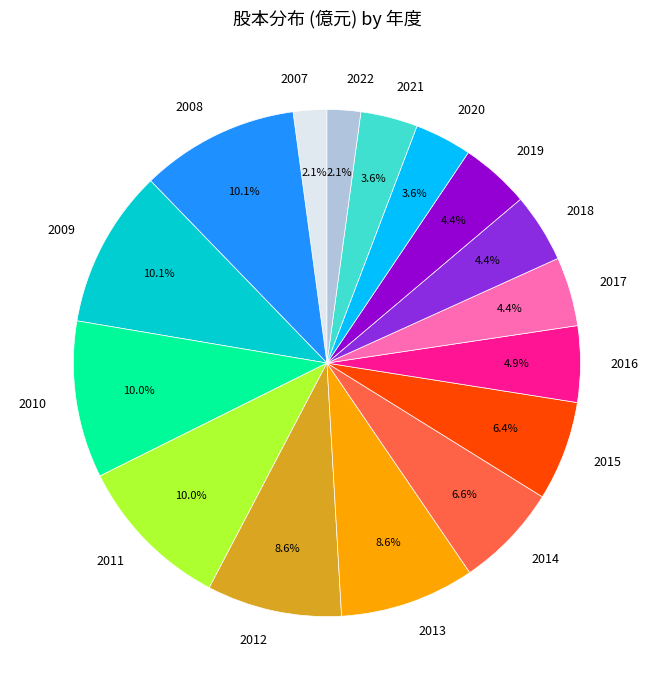

Is it true that 2011 is 10% of the pie?

True